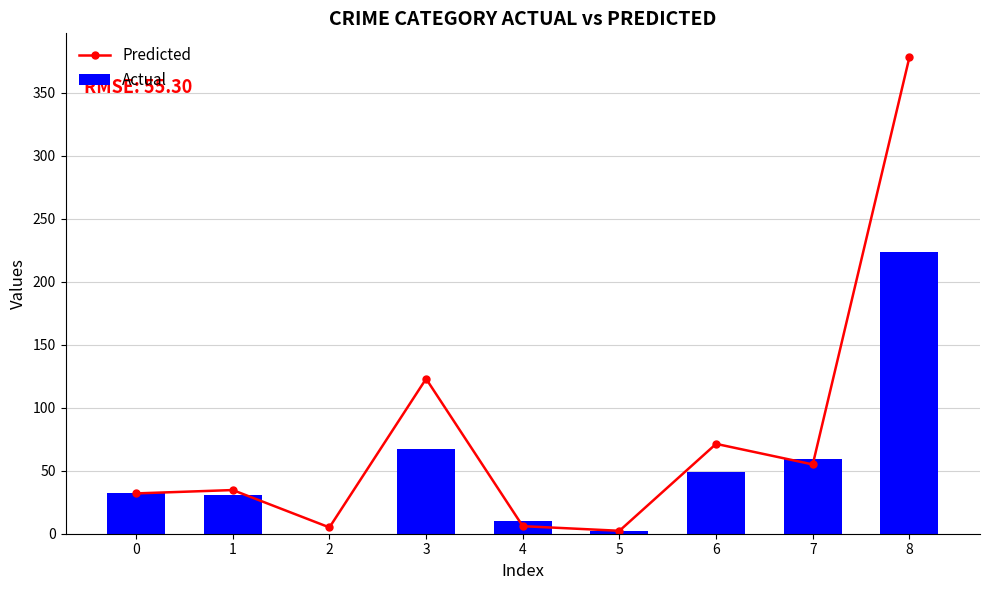

Which has a higher value, 2 or 8?

8